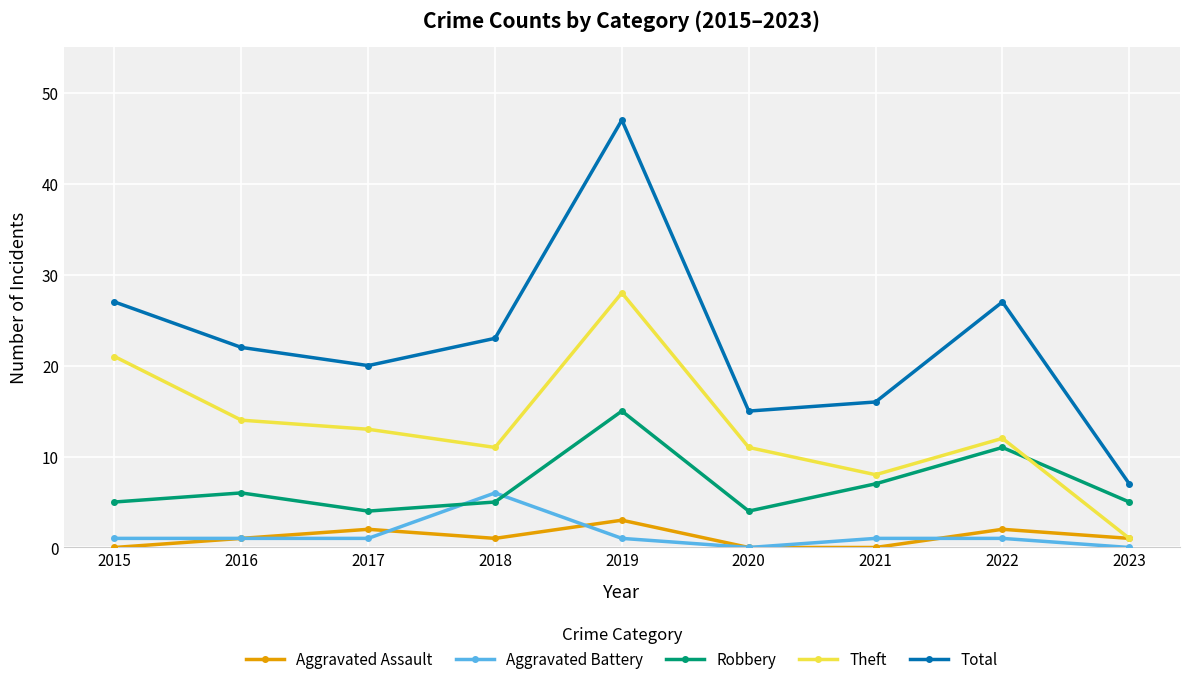

How many lines are shown in the chart?

5